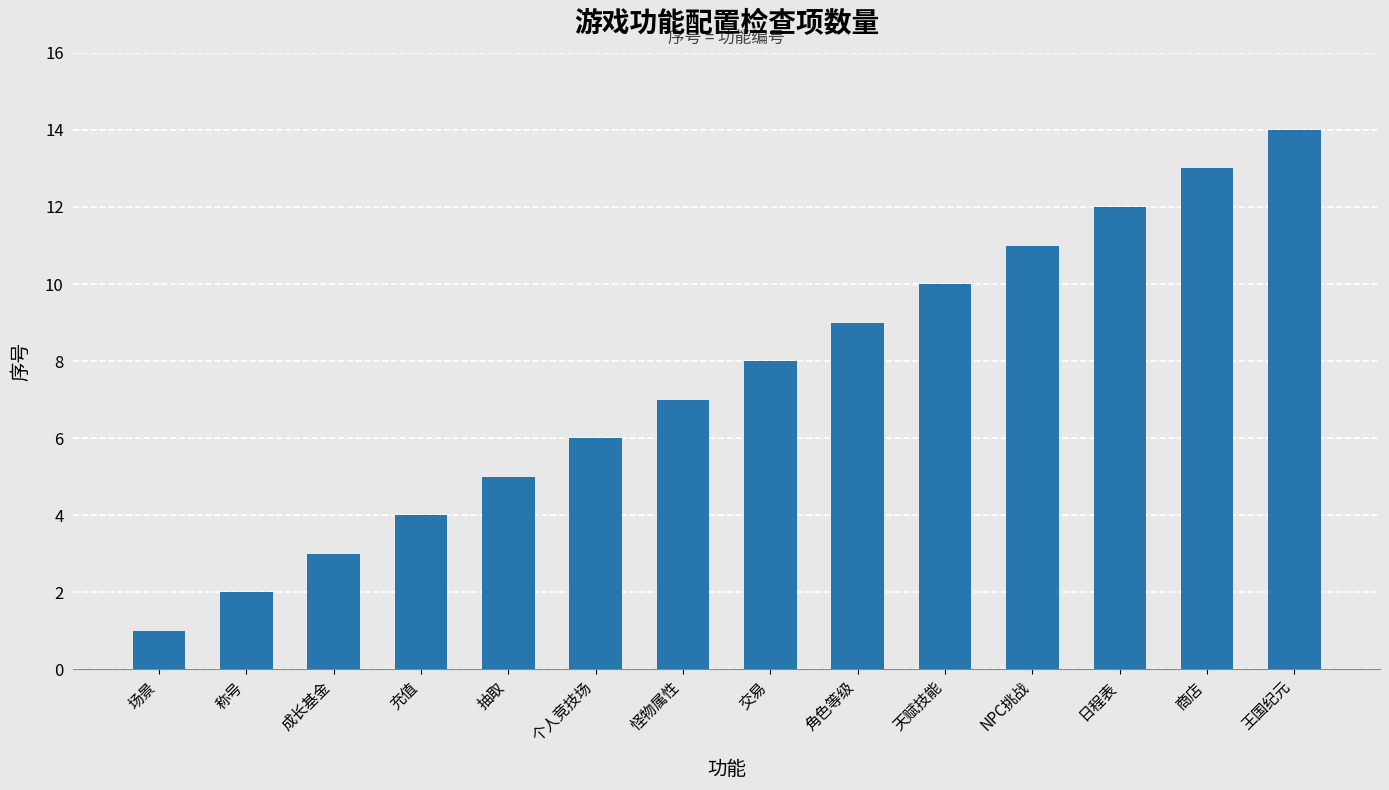

What position from the right is 天赋技能?

5